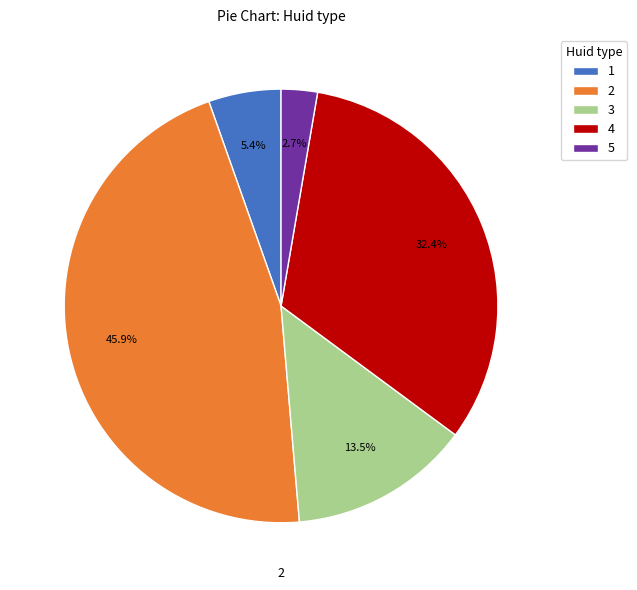

Does any single category account for the majority?

No